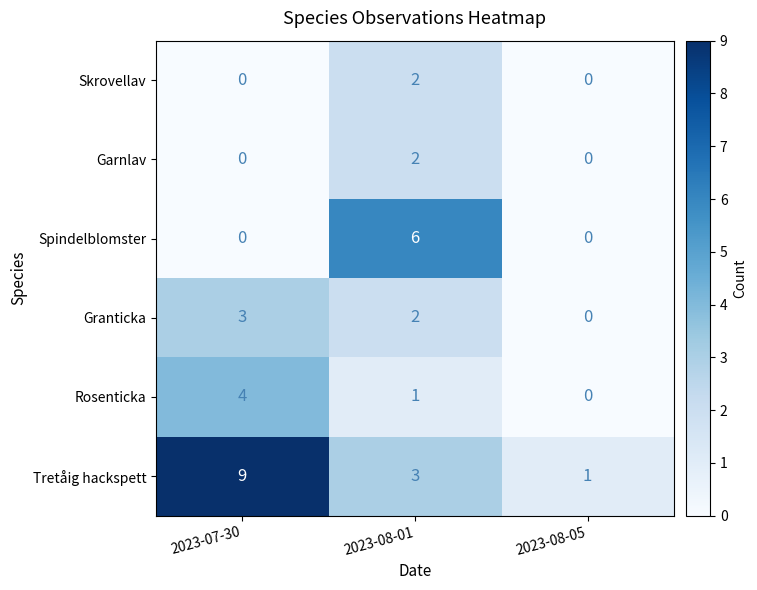

Is the value of Garnlav at 2023-07-30 greater than the value of Tretåig hackspett at 2023-08-01?

No